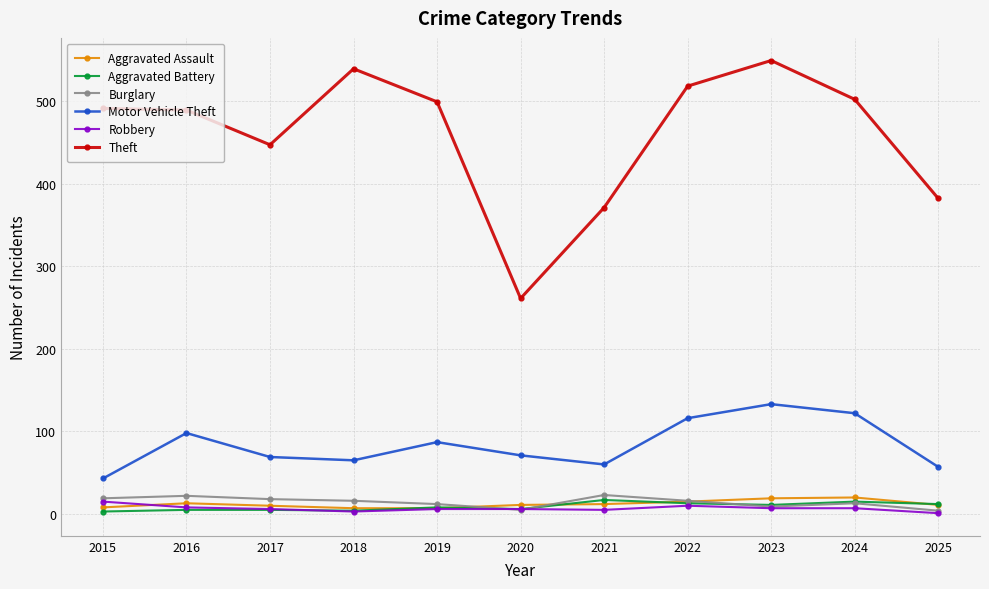

True or false: Motor Vehicle Theft and Burglary intersect in this chart.

False